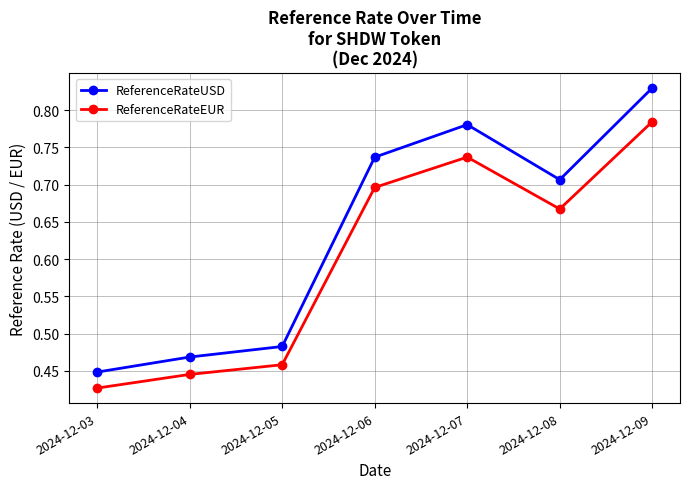

What is the sum of all ReferenceRateEUR values?

4.2